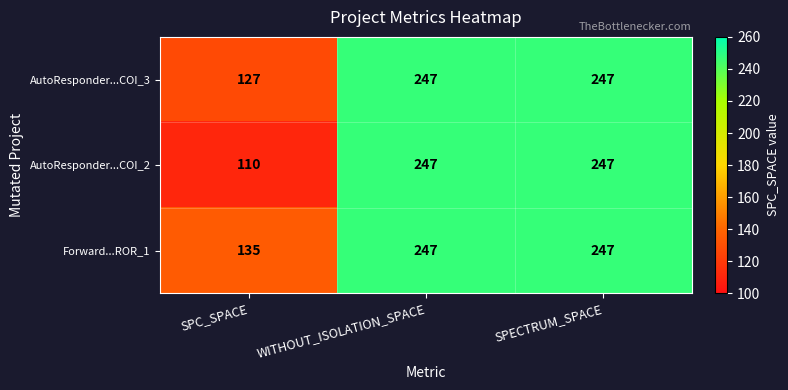

List the series in order of their overall mean, highest first.

Forward...ROR_1, AutoResponder...COI_3, AutoResponder...COI_2